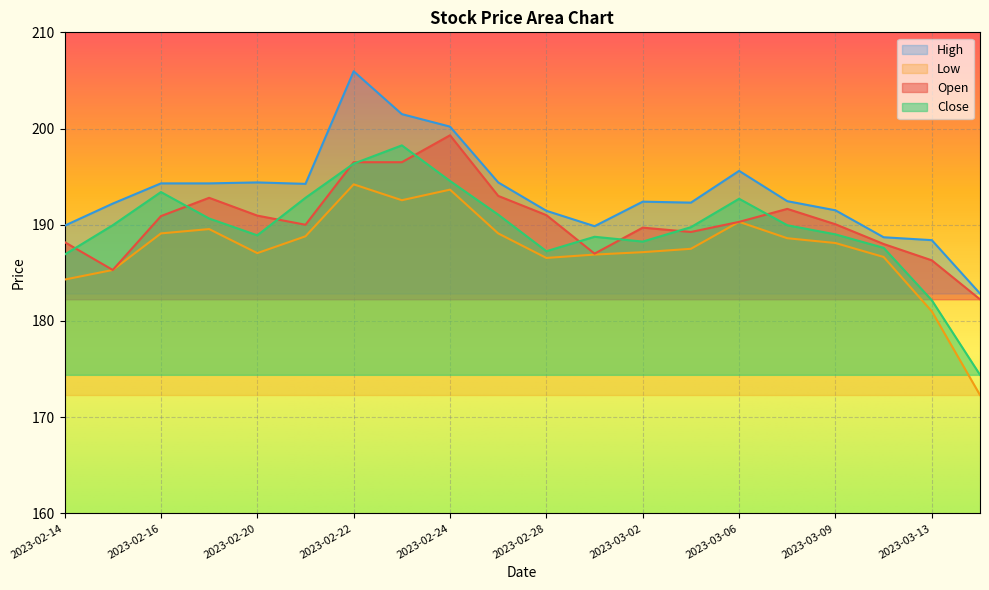

What are all the series names shown in the legend?

High, Low, Open, Close